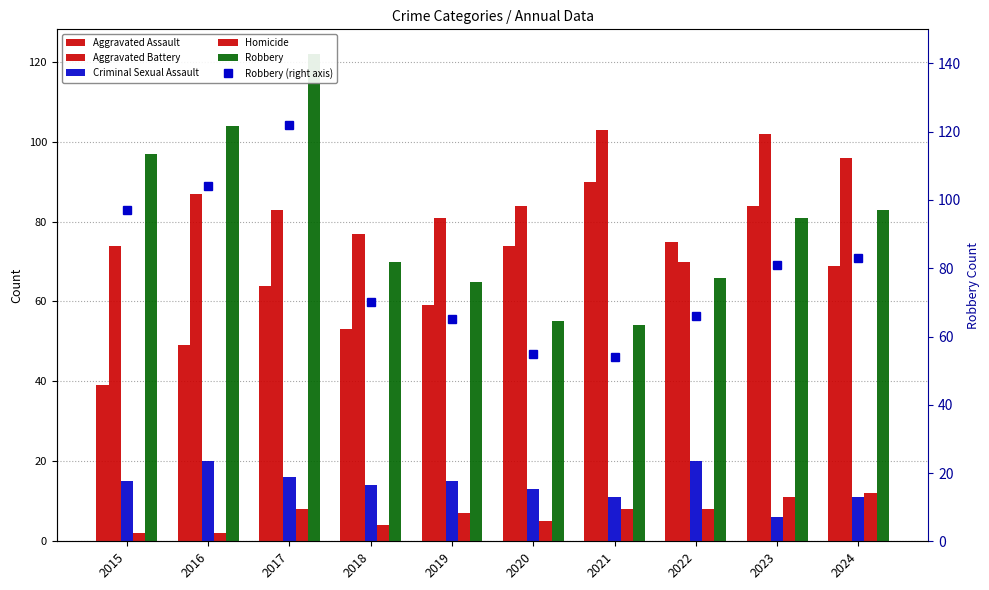

Where is Homicide nearest to the value 7?

2019